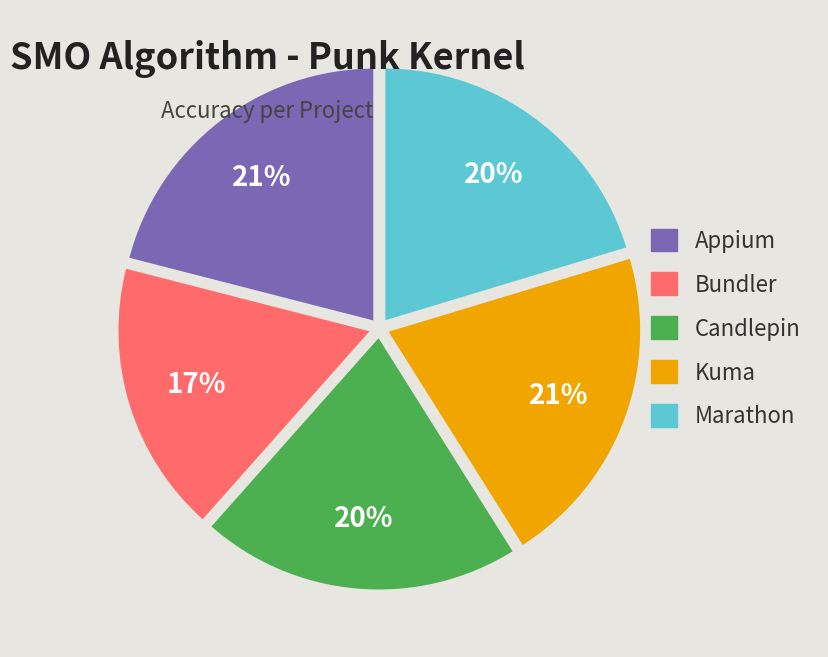

To the nearest percent, what percentage of the pie is Marathon?

20%